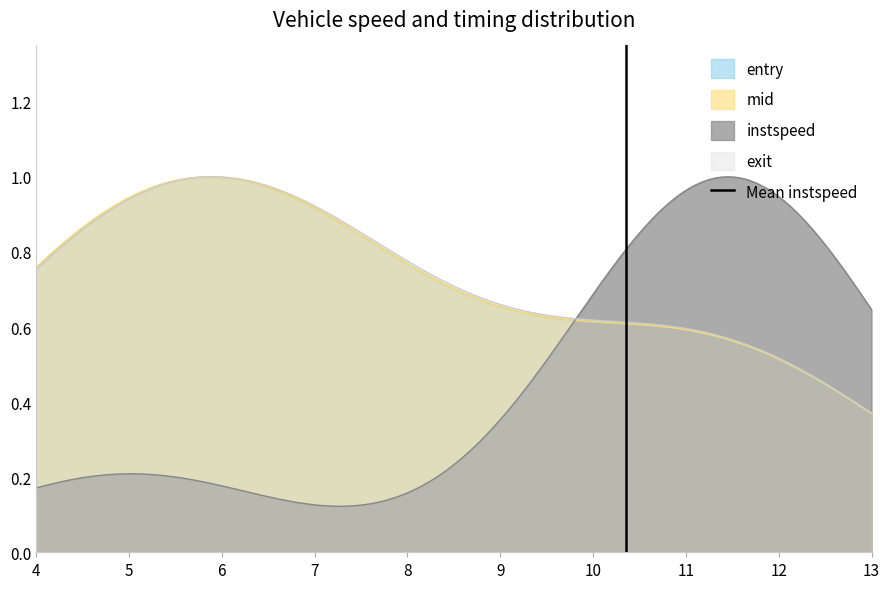

How many lines are shown in the chart?

1